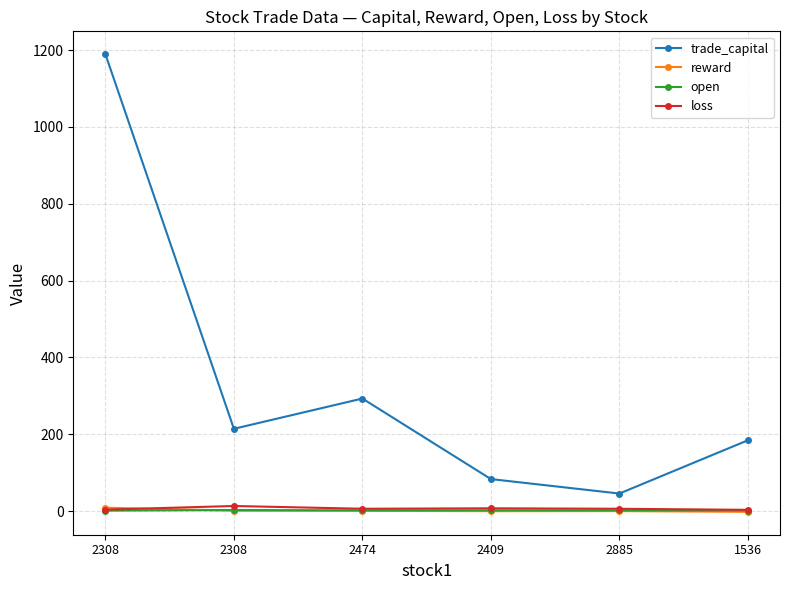

At which category does the chart reach its peak across all series?

2308